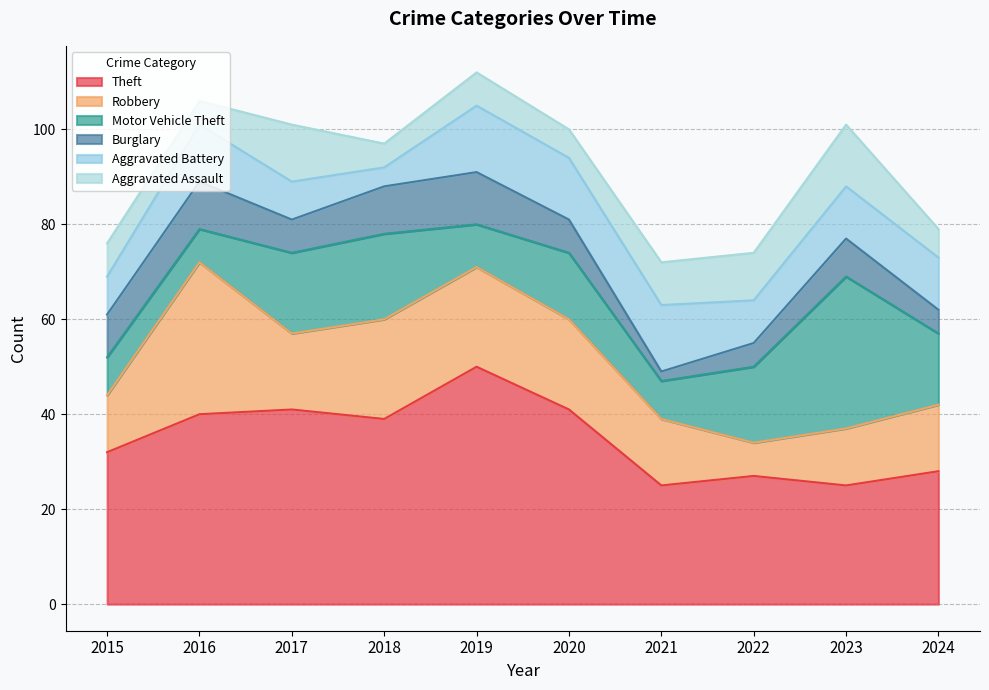

The value of Aggravated Battery at 2018 is 4. True or false?

True